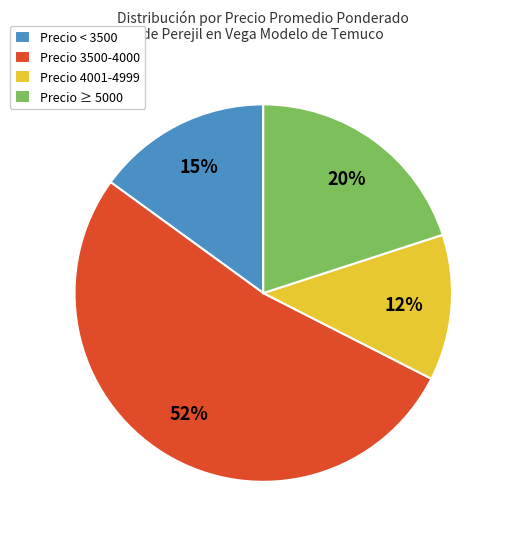

To the nearest percent, what portion does Precio ≥ 5000 represent?

20%